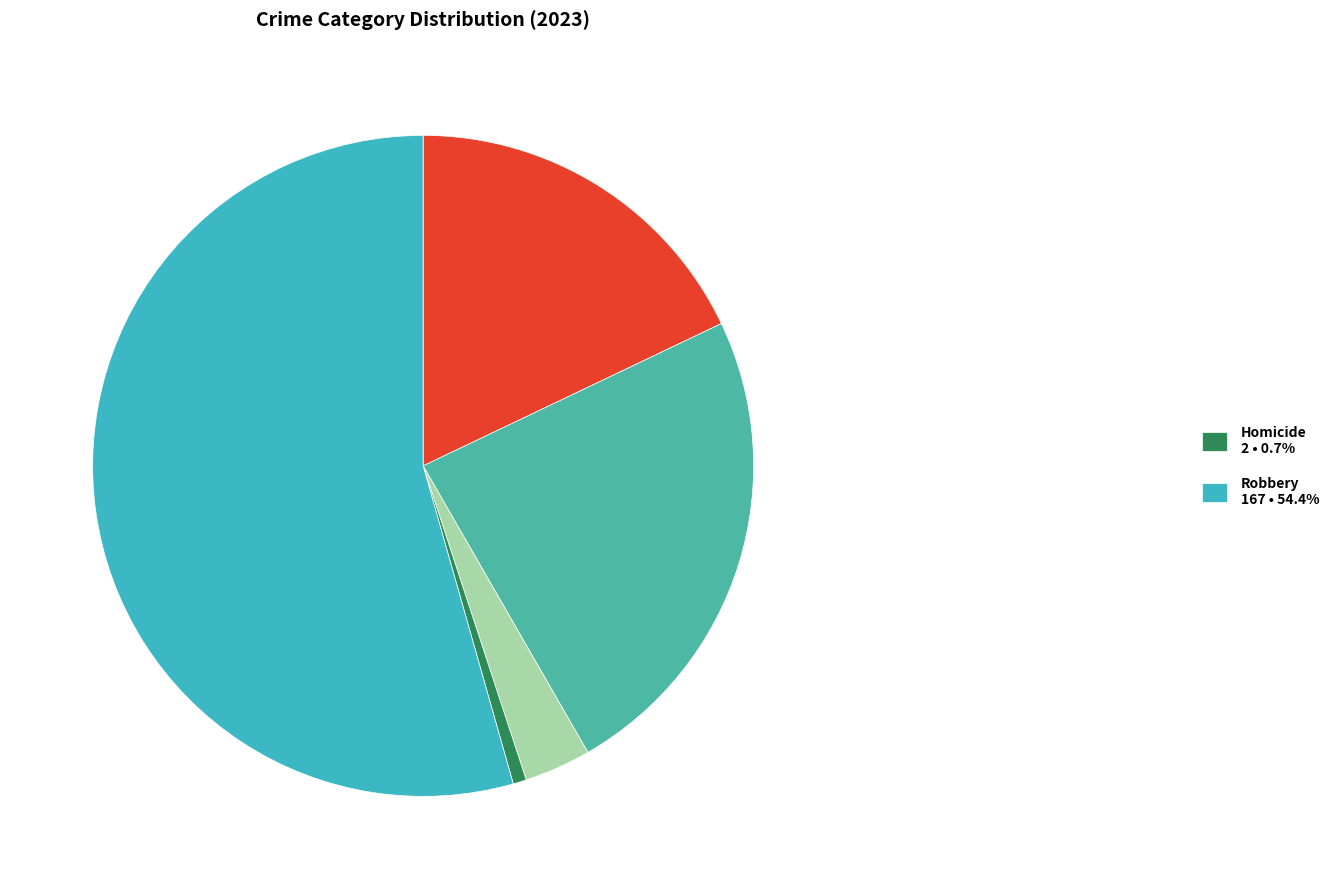

Count the number of slices in the pie.

5